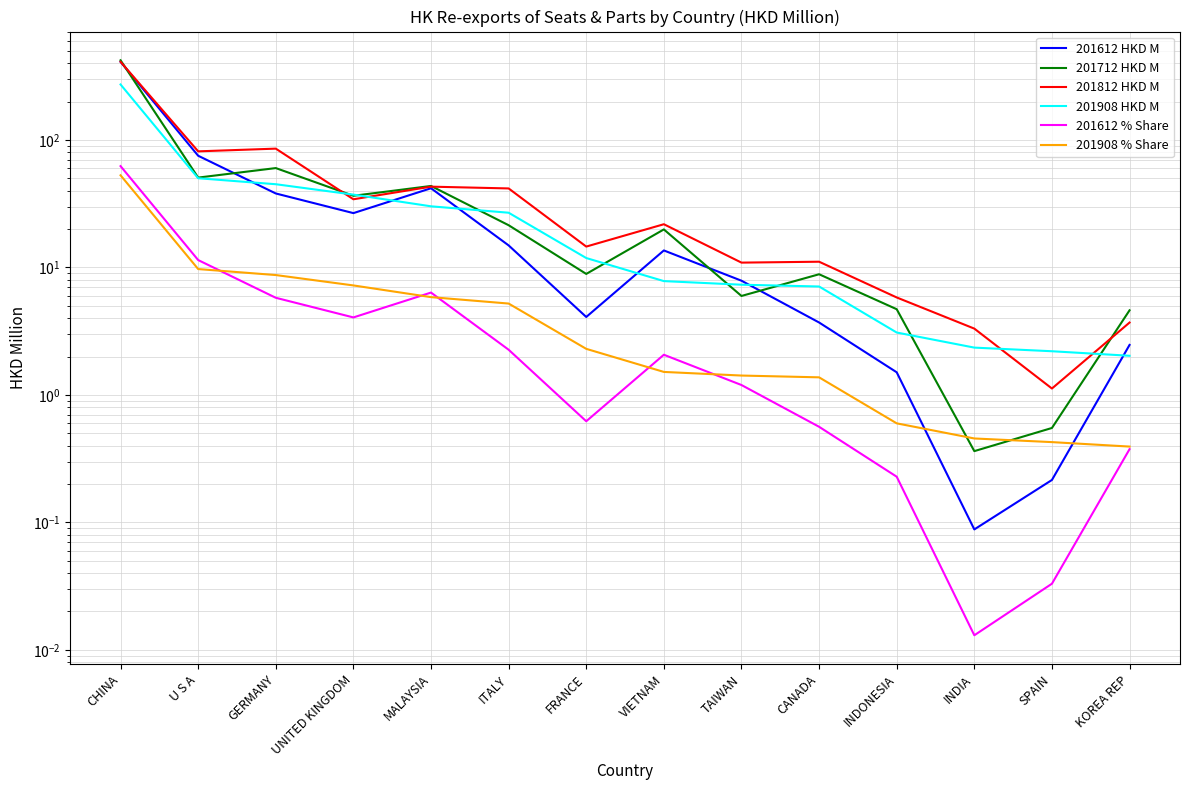

Which series has the largest total across all categories?

201812 HKD M